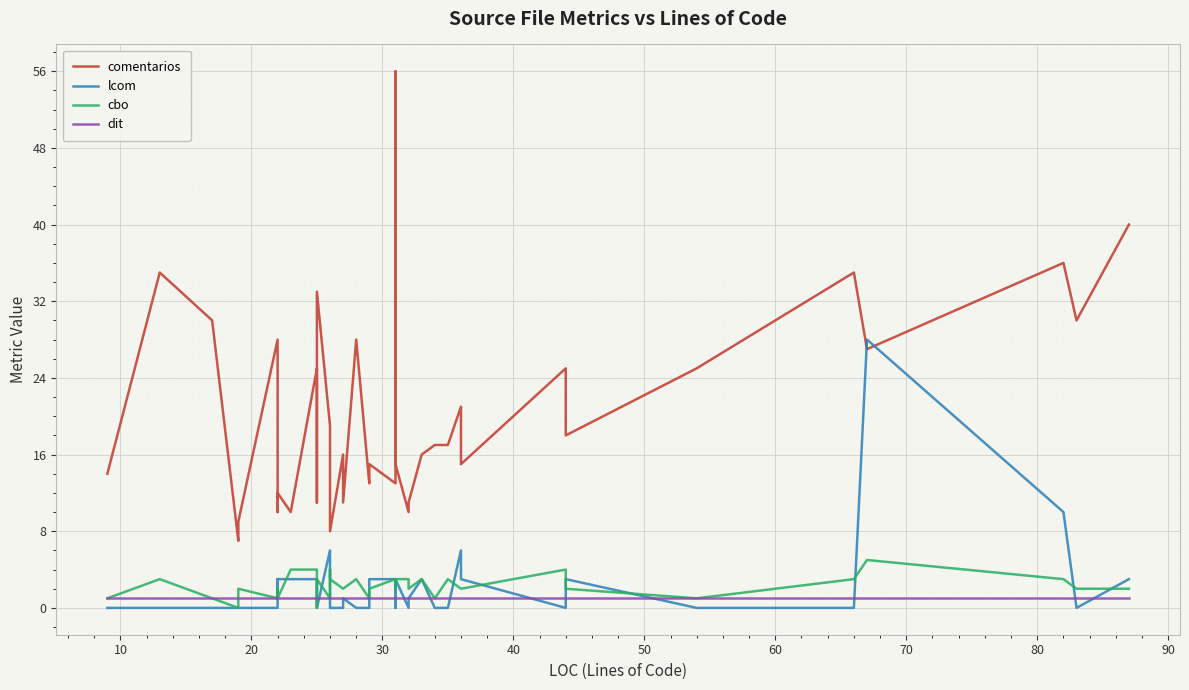

Count the number of categories in the chart.

39